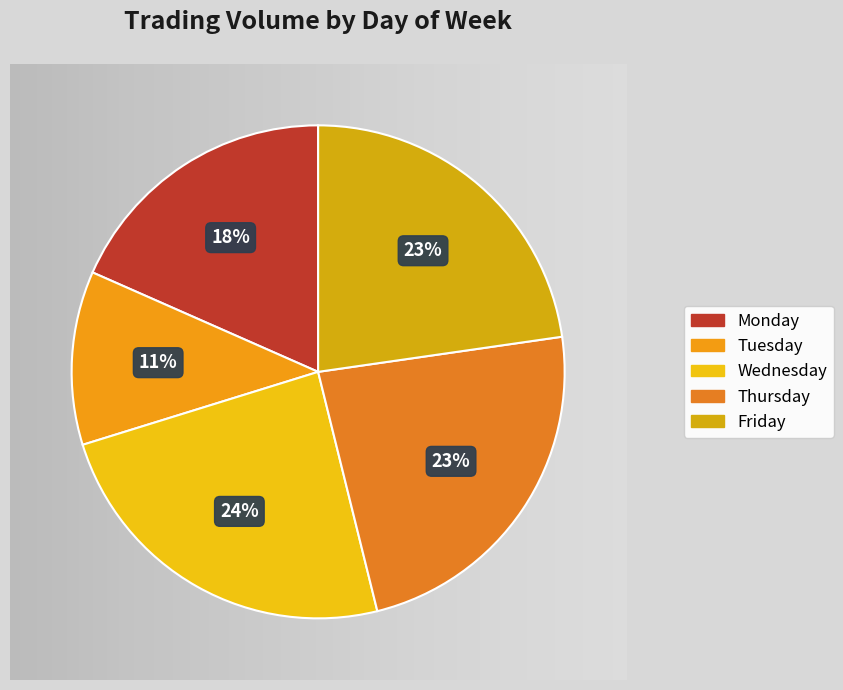

How many segments does this pie chart have?

5